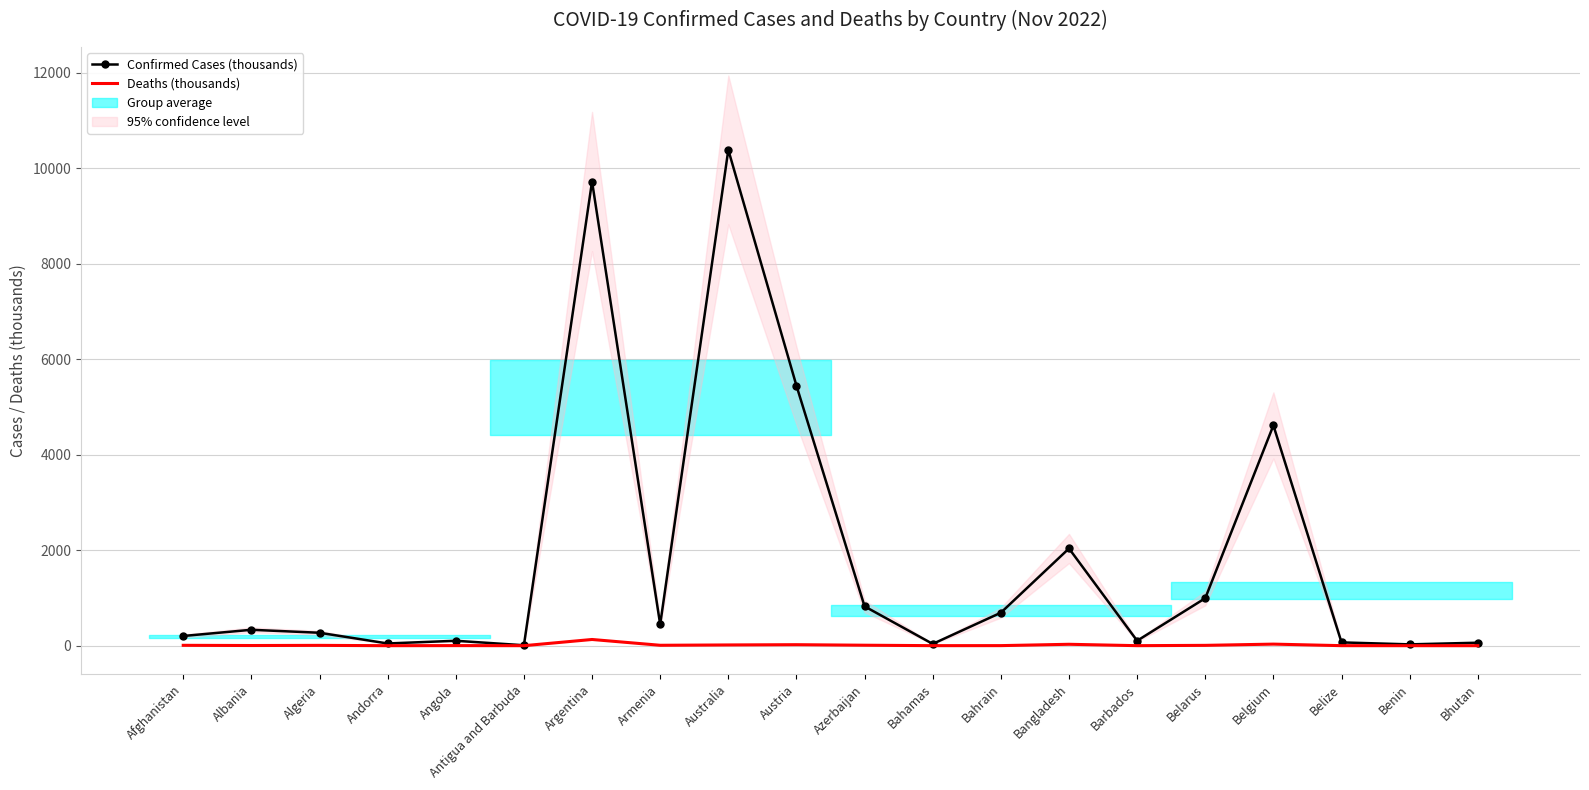

Which category has the lowest value in the Deaths (thousands) series?

Bhutan